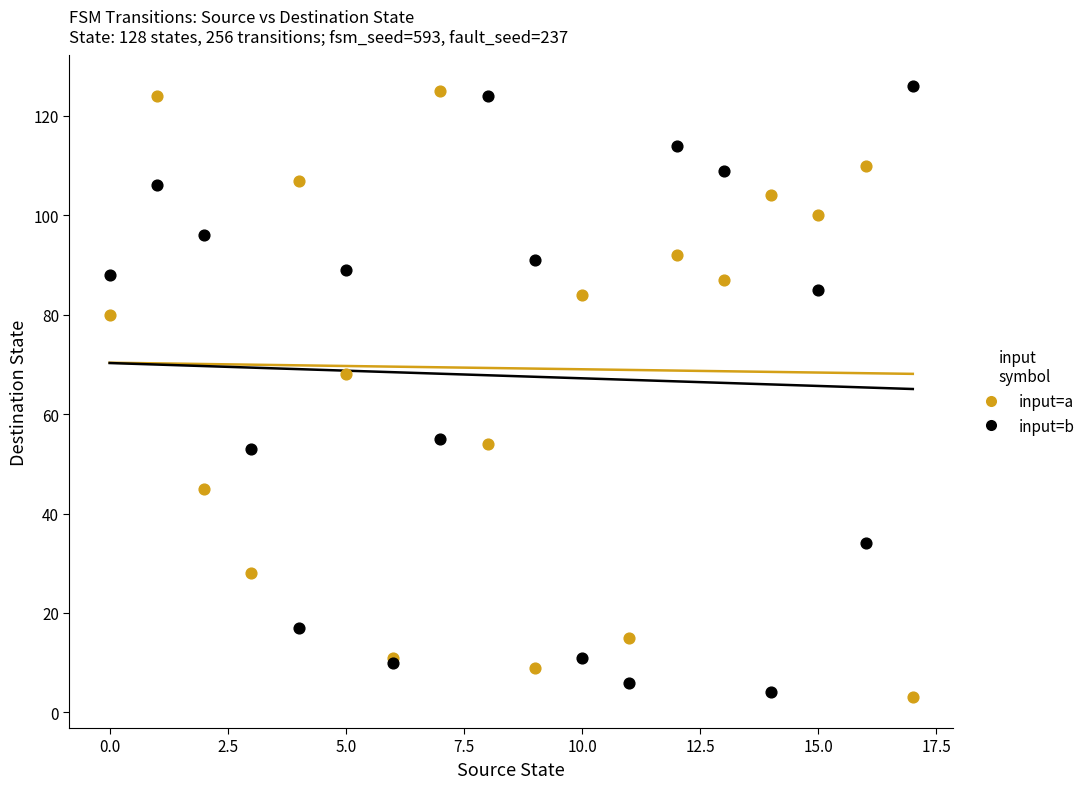

In the input=a series, what Y value is closest to 64?

68